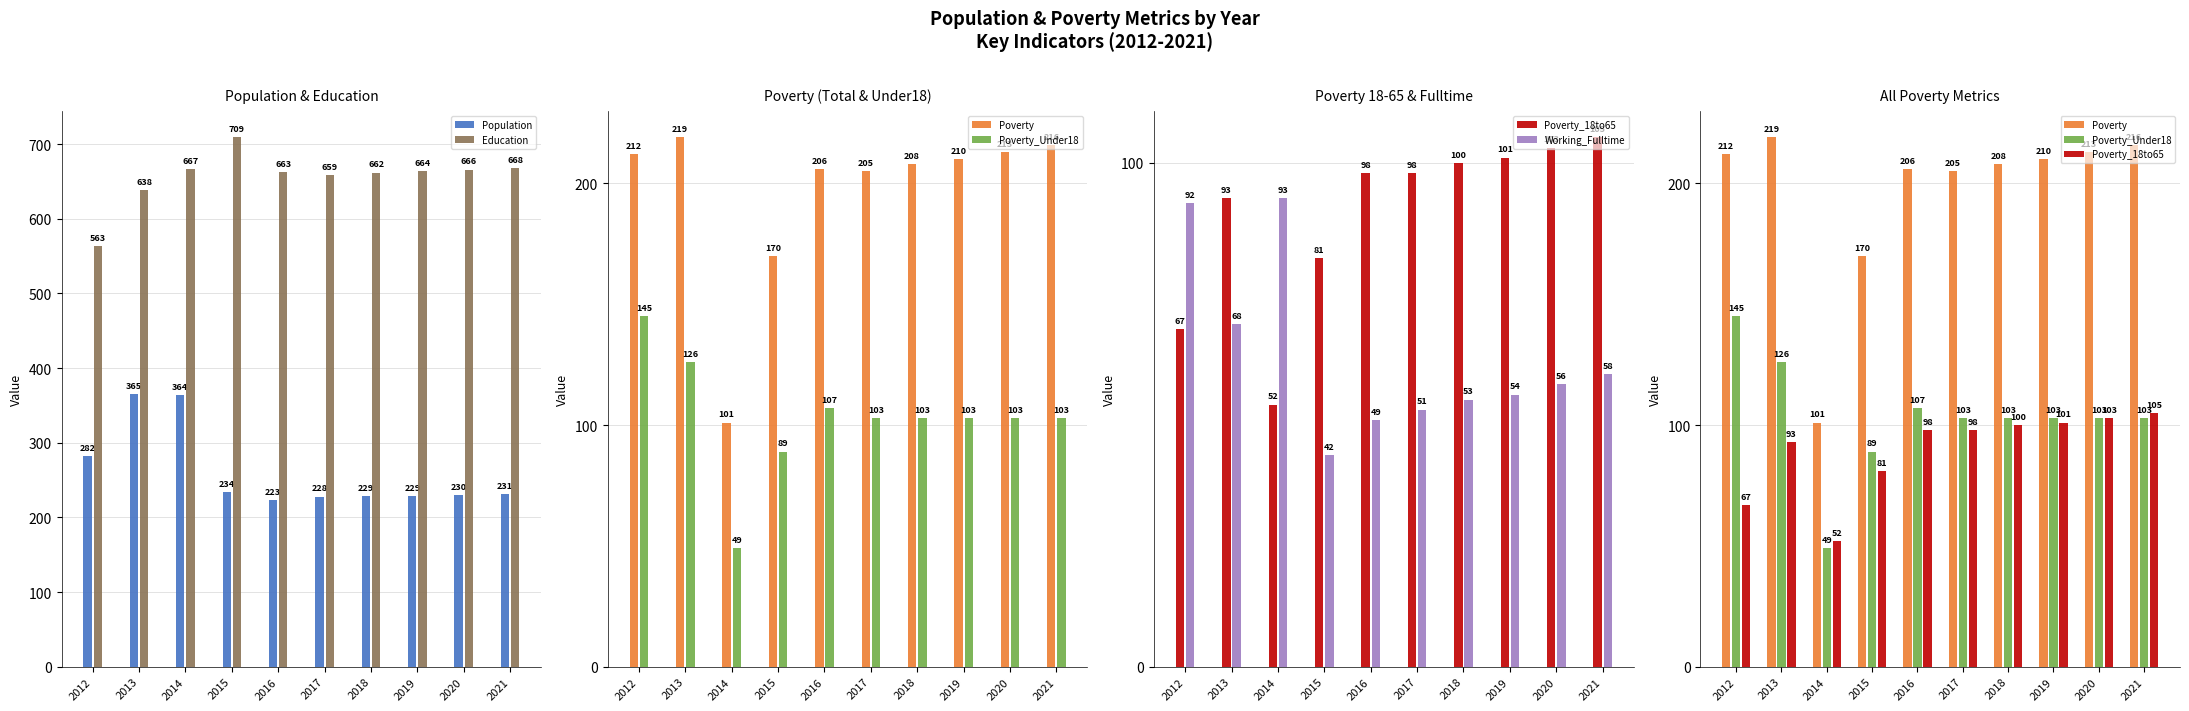

What is the value of the Population bar at the 9th from the left?

230